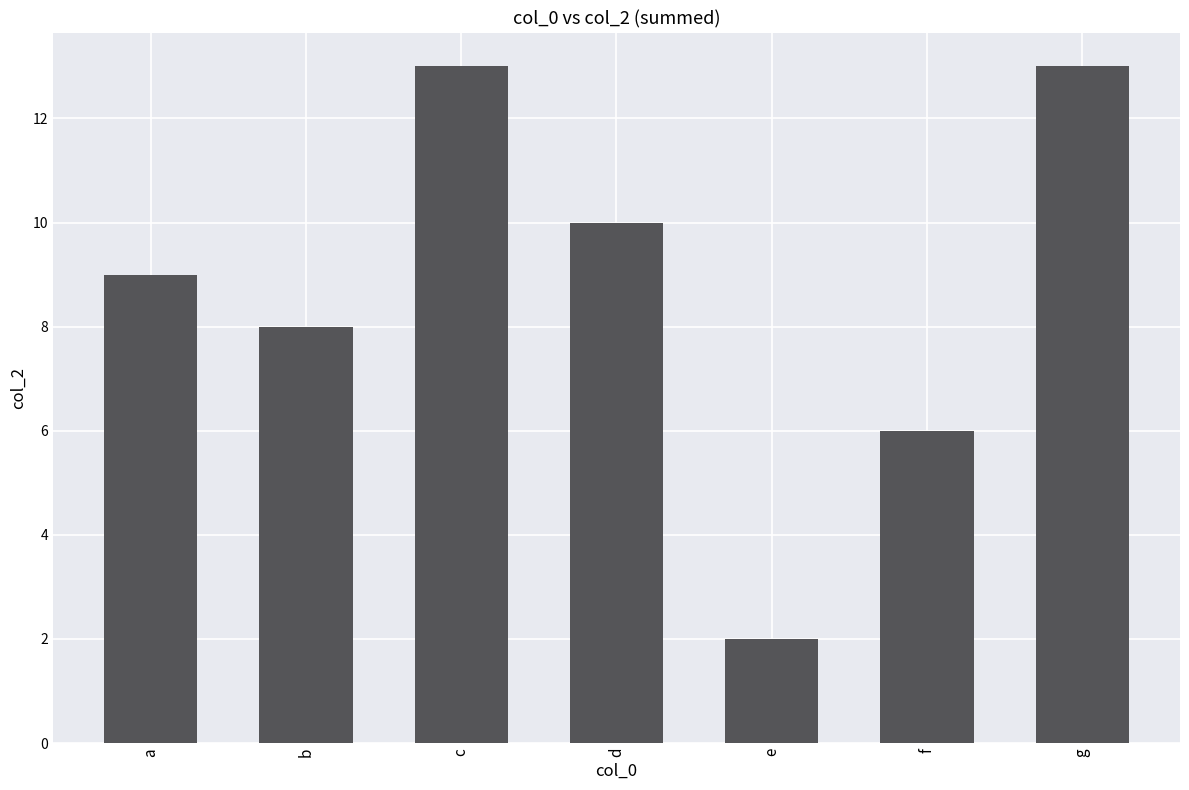

How many distinct data groups are displayed?

1